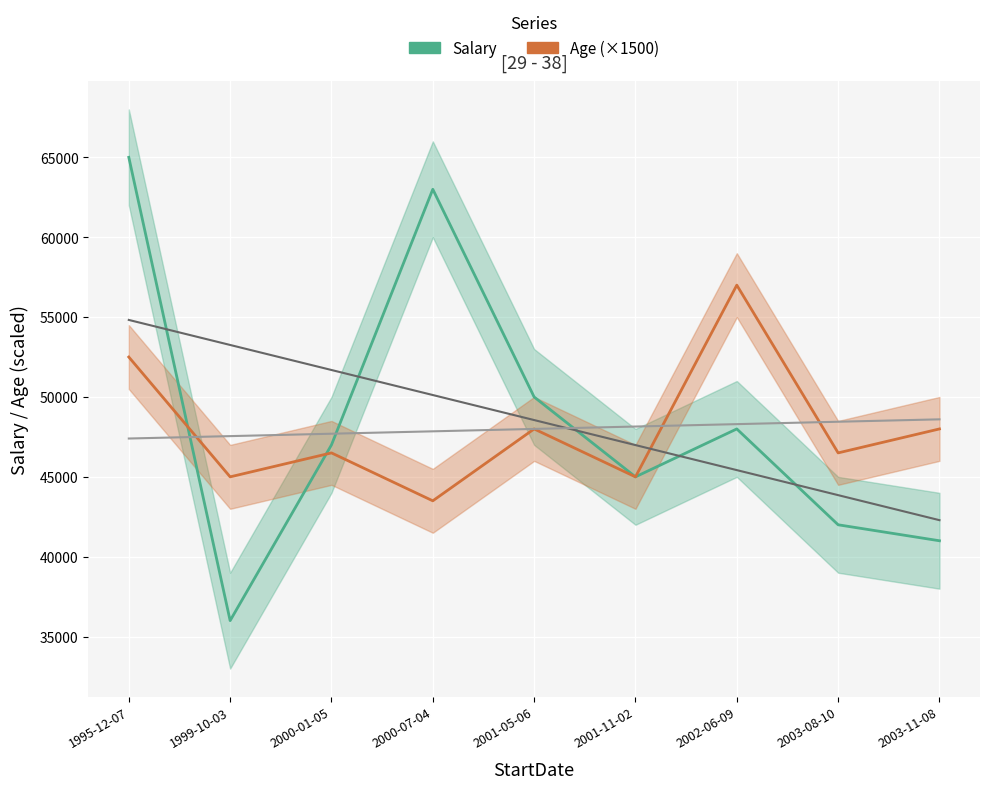

What is the label of the 3rd point from the right?

2002-06-09